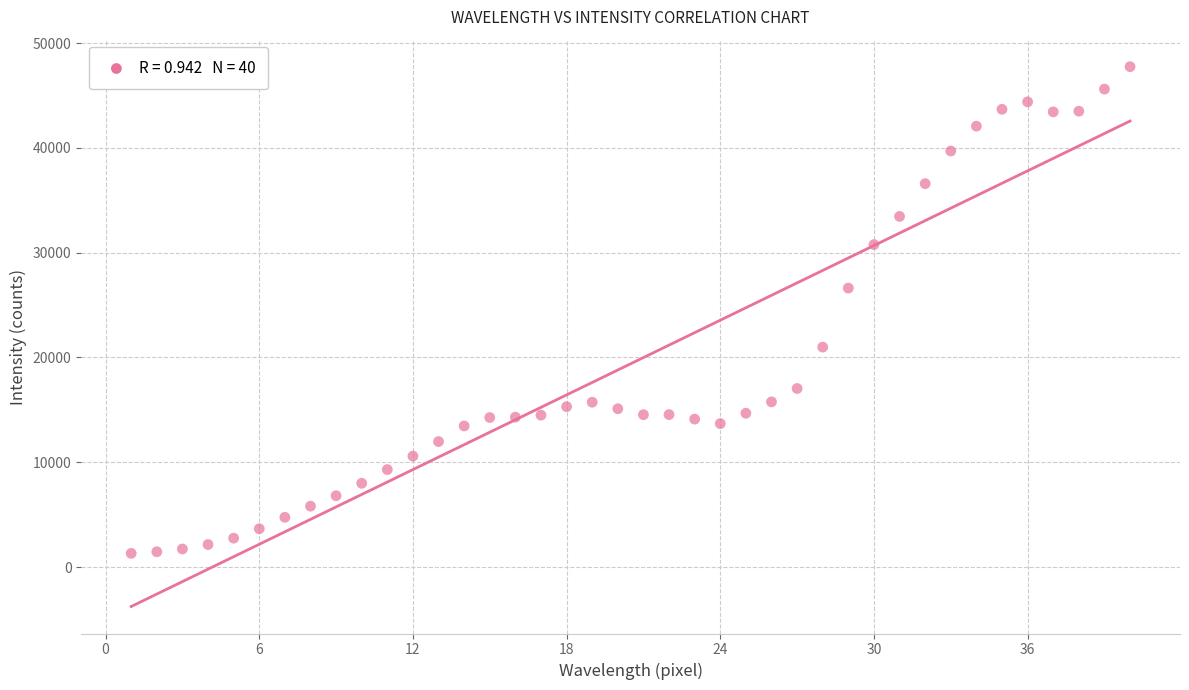

What is the range of Y values (max minus min)?

46450